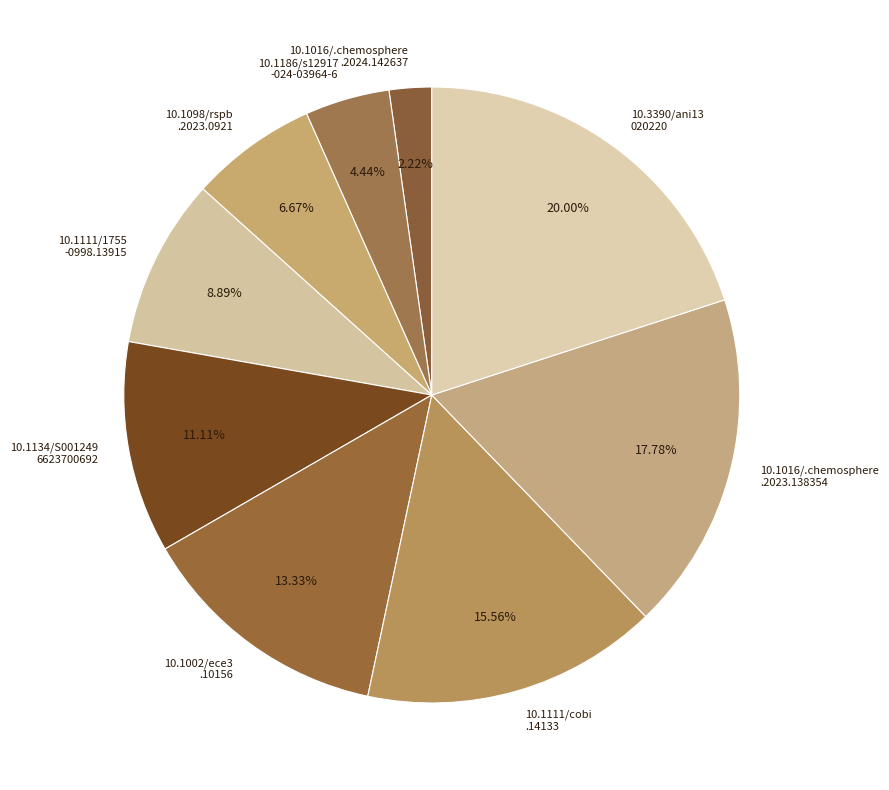

How many segments does this pie chart have?

9